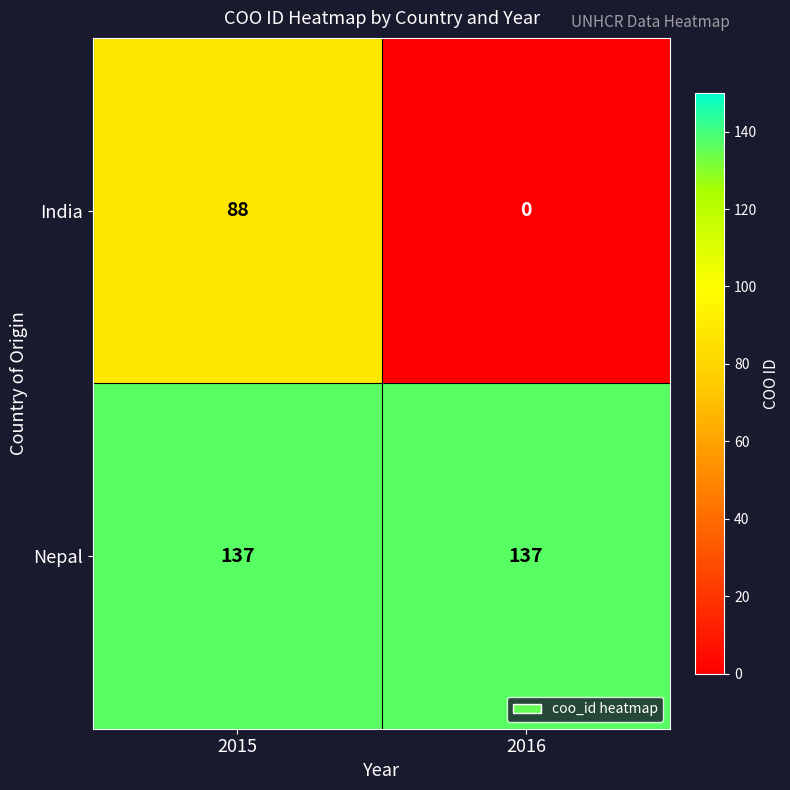

What is the sum of all Nepal values?

274